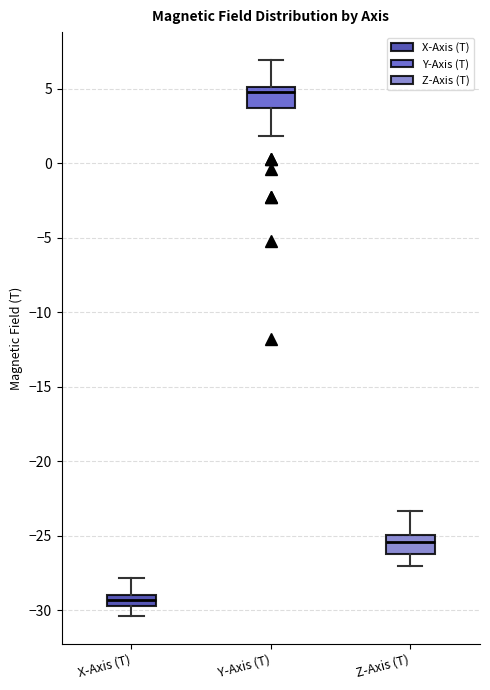

Reading left to right, read every box against the y-axis: the position of its median line, the range the box covers, and the ends of its whiskers. The values are not printed on the chart, so give them approximately, as read against the axis.

X-Axis (T): median -29.5 (inside the box), box -29.5 to -29.0, whiskers -30.5 to -28.0
Y-Axis (T): median 5.0 (just below the box's upper edge), box 3.5 to 5.0, whiskers 2.0 to 7.0
Z-Axis (T): median -25.5, box -26.0 to -25.0, whiskers -27.0 to -23.5